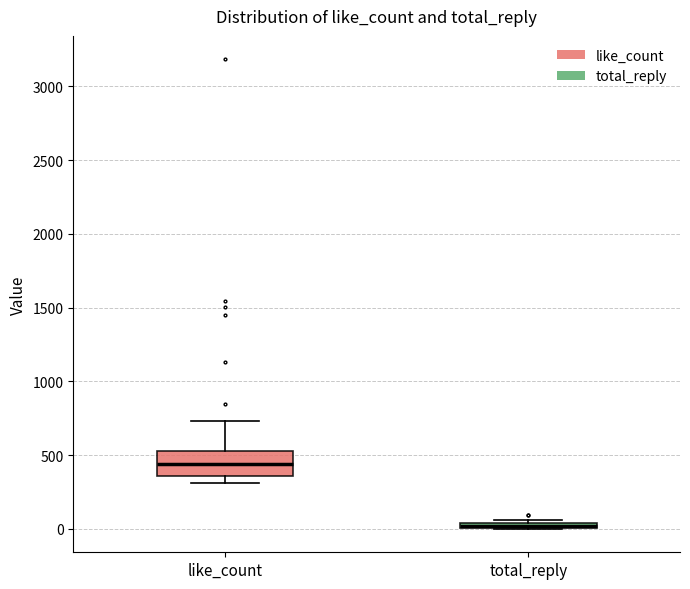

Comparing the boxes themselves (not the whiskers), which one is the tallest?

like_count